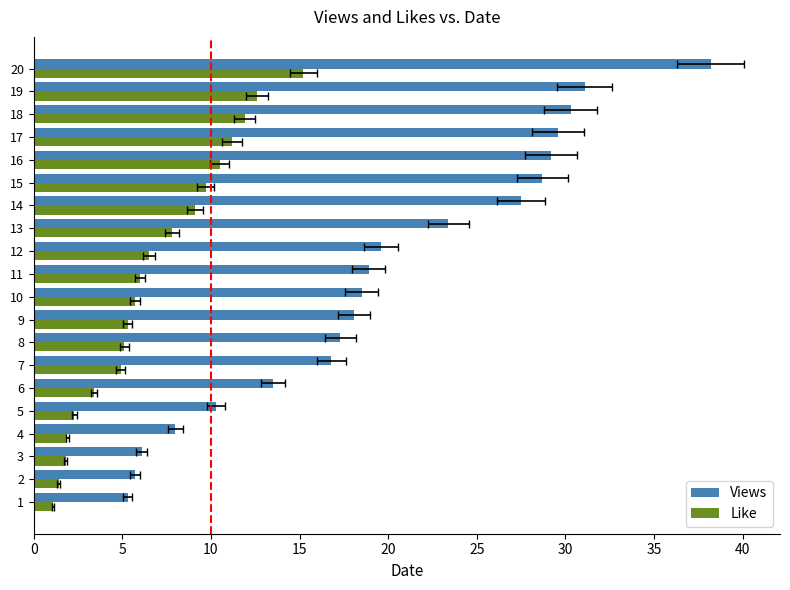

What is the maximum value shown in the chart?

38.2